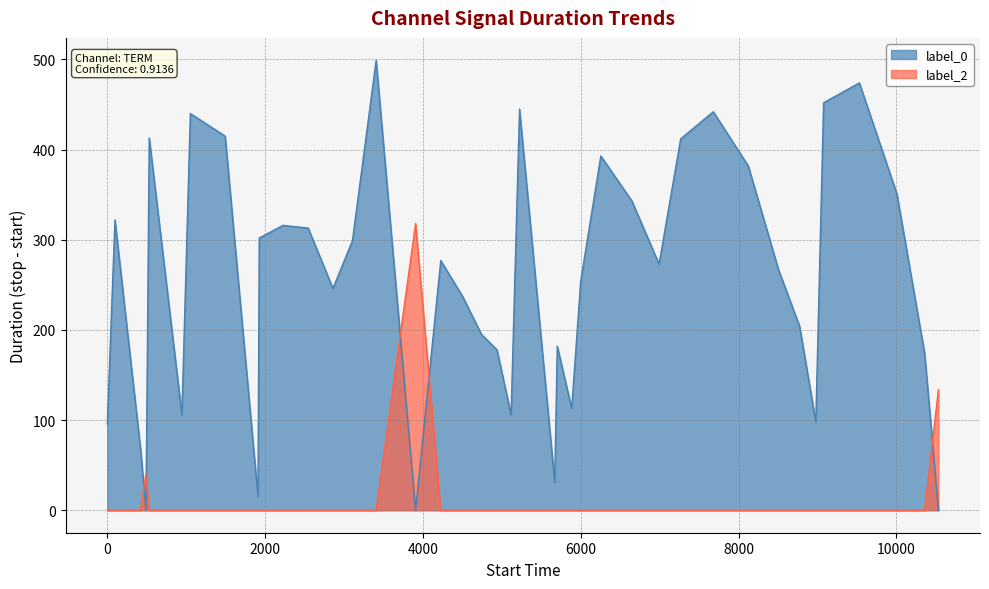

What is the difference between the maximum and minimum values in the label_0 series?

499